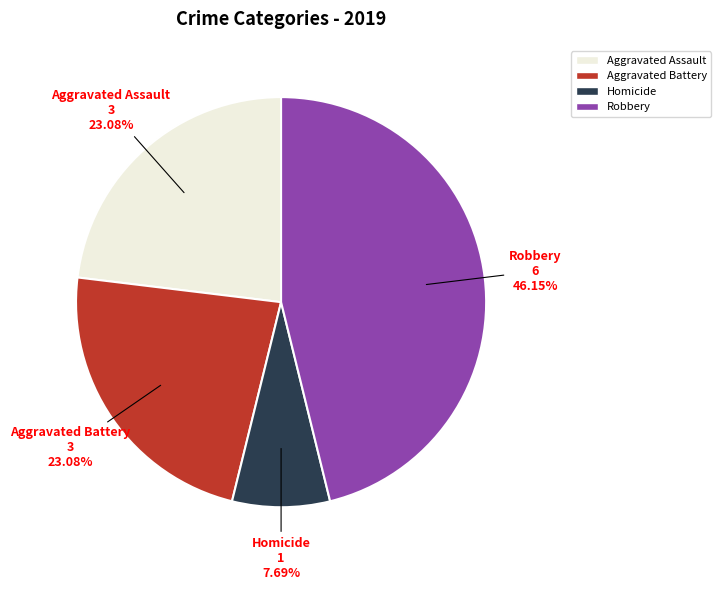

Is Aggravated Assault the majority of the pie?

No